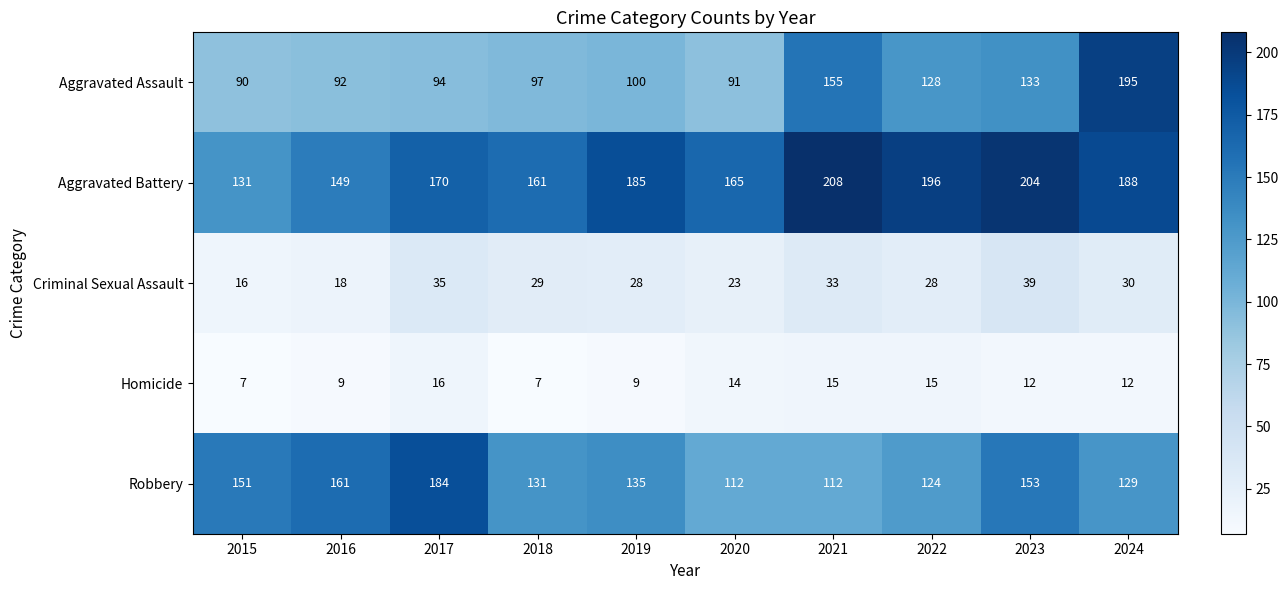

What is the maximum value shown in the chart?

208